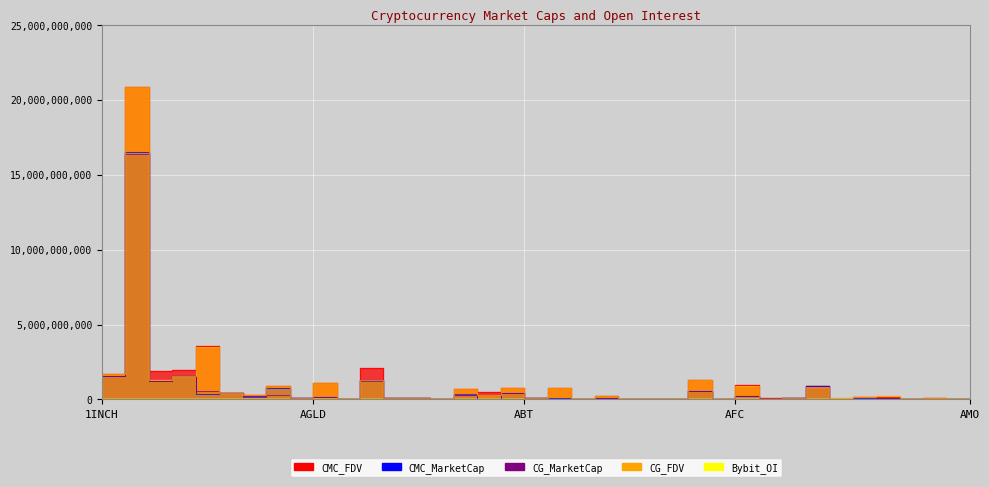

After their last crossing, which series has the higher values: CMC_FDV or CG_FDV?

CMC_FDV